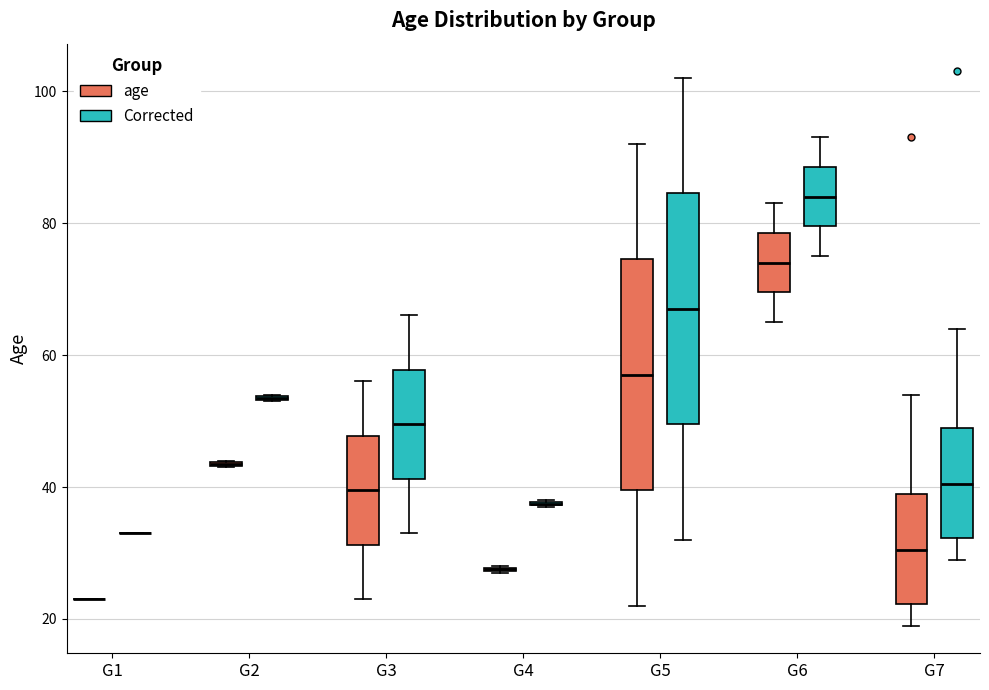

Reading left to right, transcribe this box plot: for each box, give where its median line is, the range the box spans, and where its two whiskers end, as read against the y-axis. The values are not printed on the chart, so give them approximately, as read against the axis.

G1 (age): box collapsed to a line at 24, whiskers 24 to 24
G1 (Corrected): box collapsed to a line at 34, whiskers 34 to 34
G2 (age): box collapsed to a line at 44, whiskers 44 to 44
G2 (Corrected): box collapsed to a line at 54, whiskers 54 to 54
G3 (age): median 40, box 32 to 48, whiskers 24 to 56
G3 (Corrected): median 50, box 42 to 58, whiskers 34 to 66
G4 (age): box collapsed to a line at 28, whiskers 28 to 28
G4 (Corrected): box collapsed to a line at 38, whiskers 38 to 38
G5 (age): median 58, box 40 to 74, whiskers 22 to 92
G5 (Corrected): median 68, box 50 to 84, whiskers 32 to 102
G6 (age): median 74, box 70 to 78, whiskers 66 to 84
G6 (Corrected): median 84, box 80 to 88, whiskers 76 to 94
G7 (age): median 30, box 22 to 40, whiskers 20 to 54
G7 (Corrected): median 40, box 32 to 50, whiskers 30 to 64